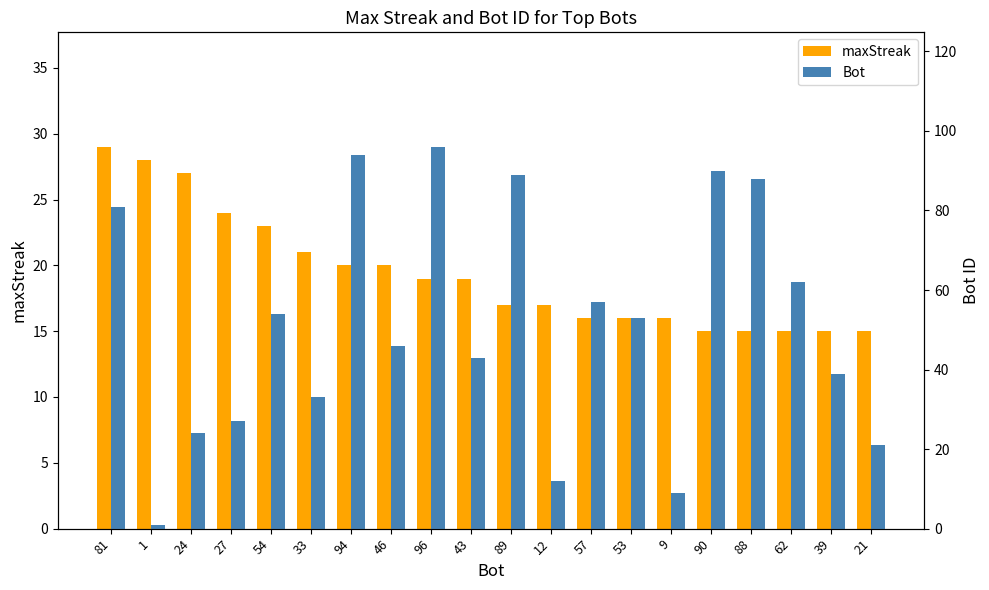

What is the label of the 2nd bar from the right?

39